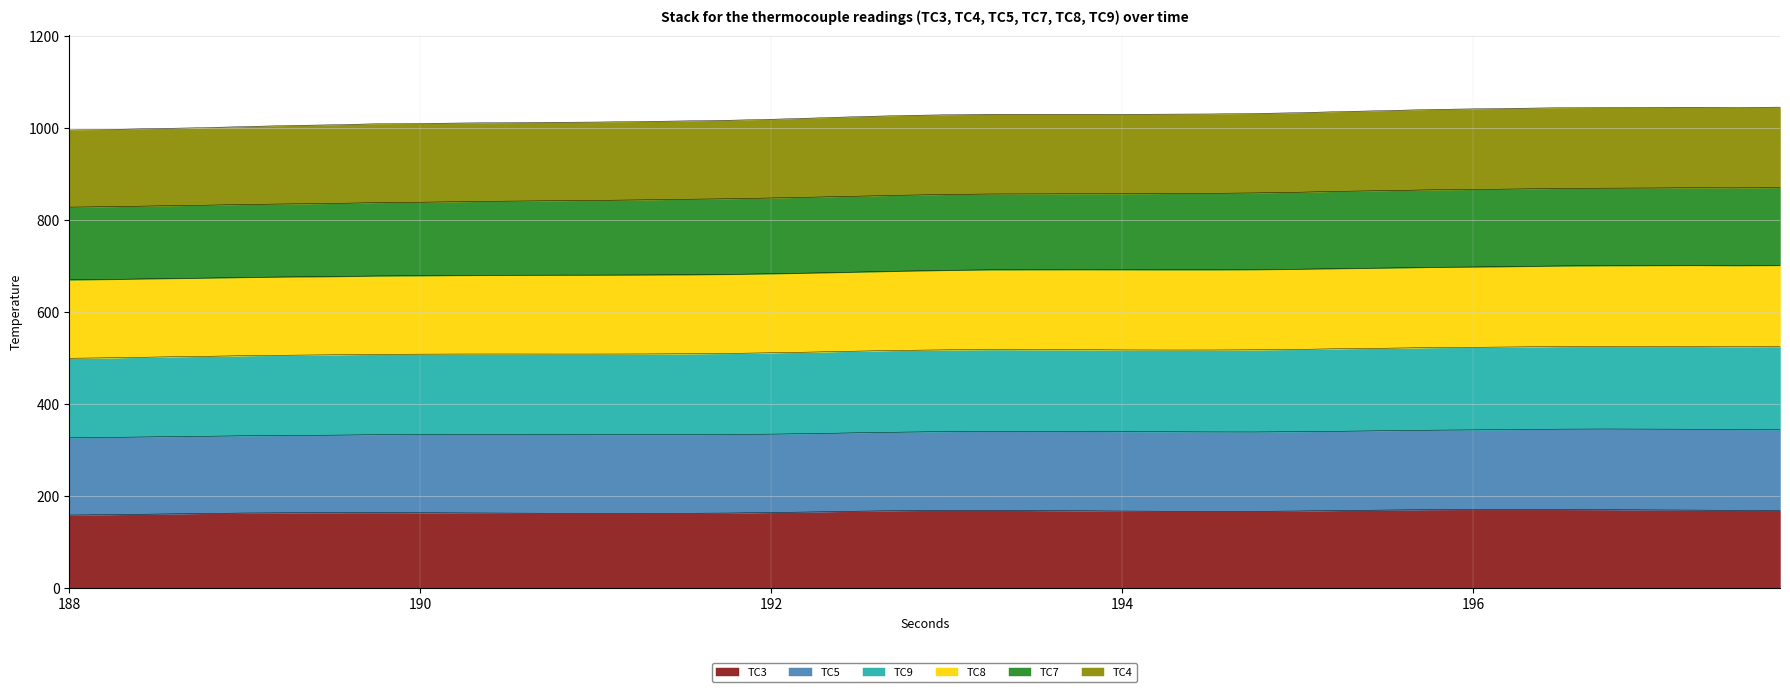

How many categories are shown in the chart?

40